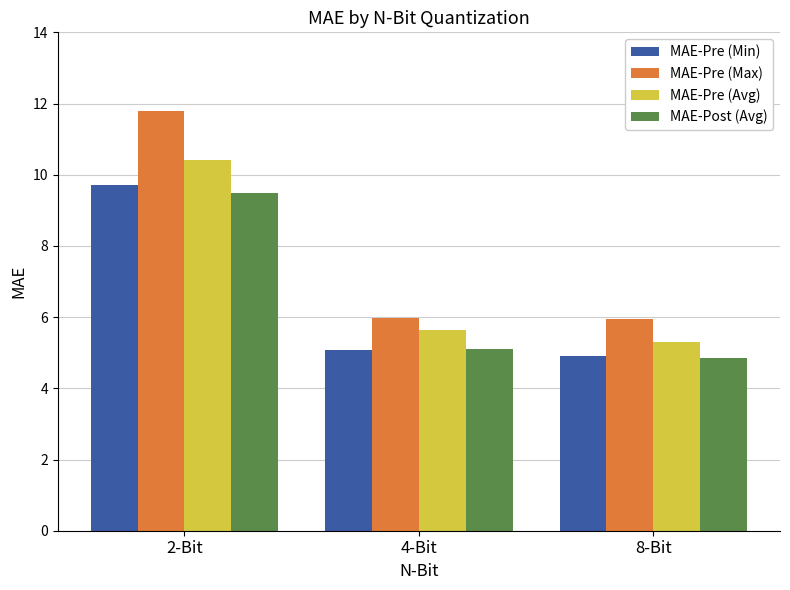

At which category is the sum across all series the highest?

2-Bit